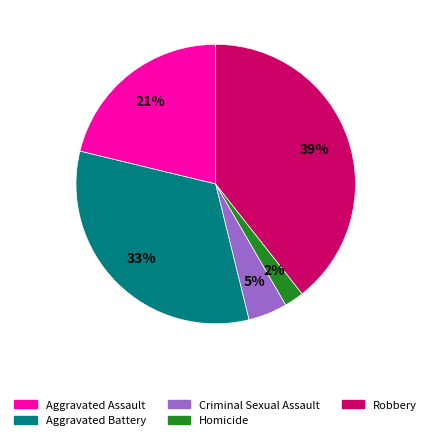

Rank the categories by value from lowest to highest.

Homicide, Criminal Sexual Assault, Aggravated Assault, Aggravated Battery, Robbery